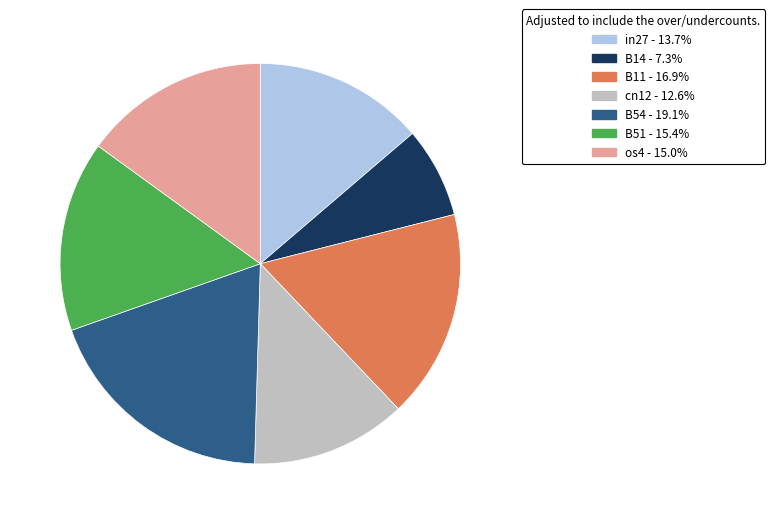

Does B14 account for over 50% of the chart?

No